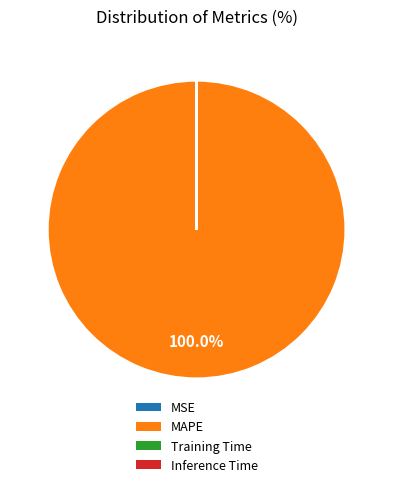

What is the majority slice?

MAPE